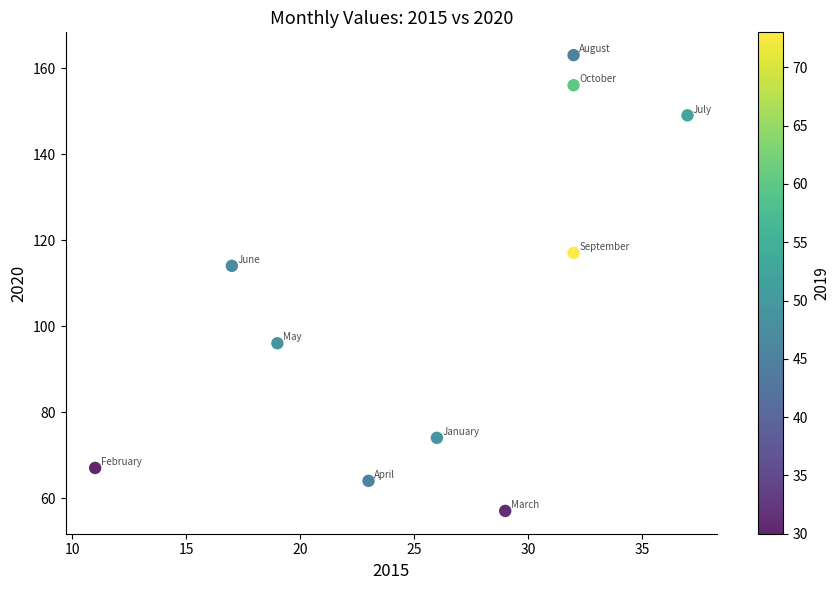

What is the average Y value?

106